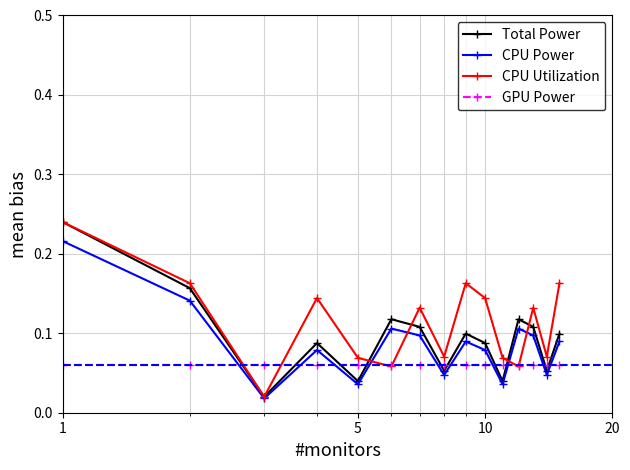

What is the sum of all Total Power values?

1.4